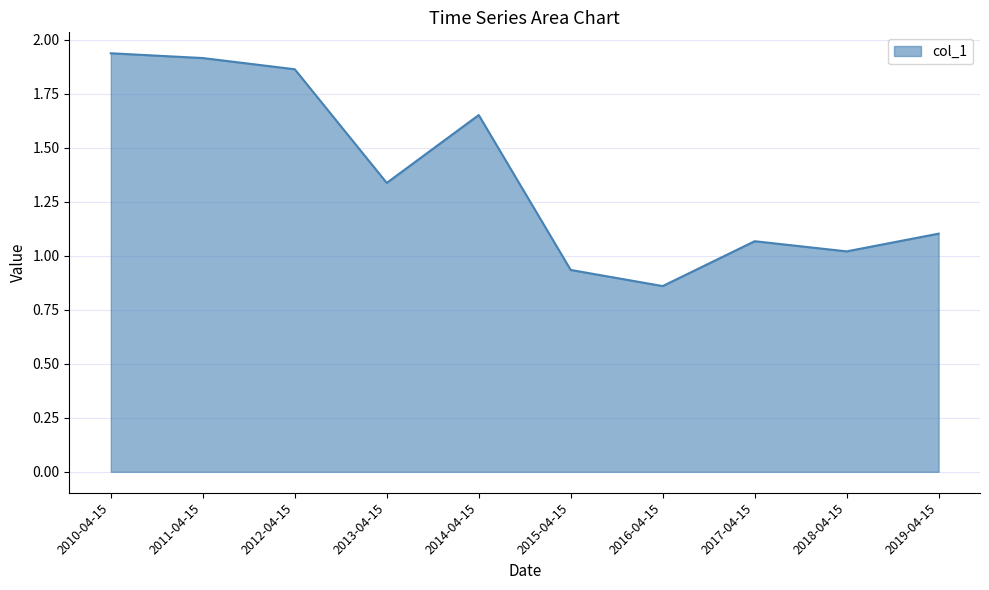

Is it true that the value at 2017-04-15 is 1.1?

True